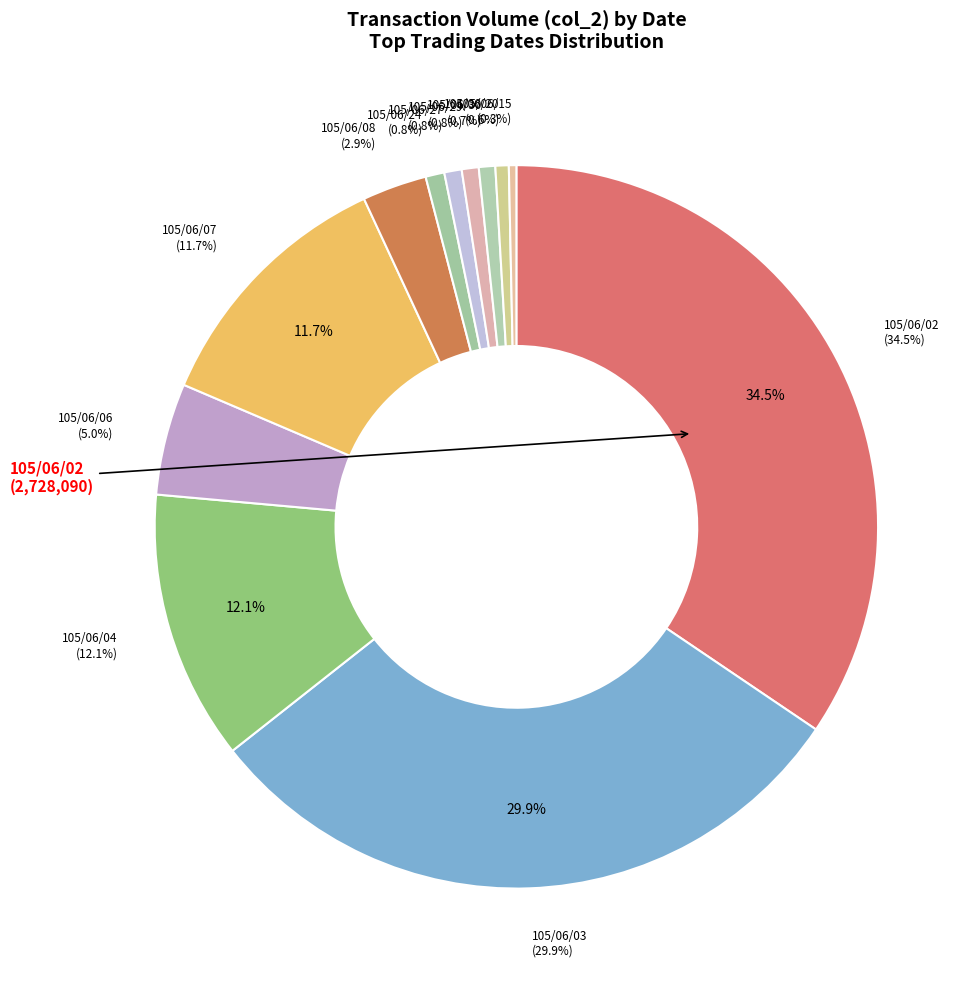

Which has a higher value, 105/06/07 or 105/06/30?

105/06/07